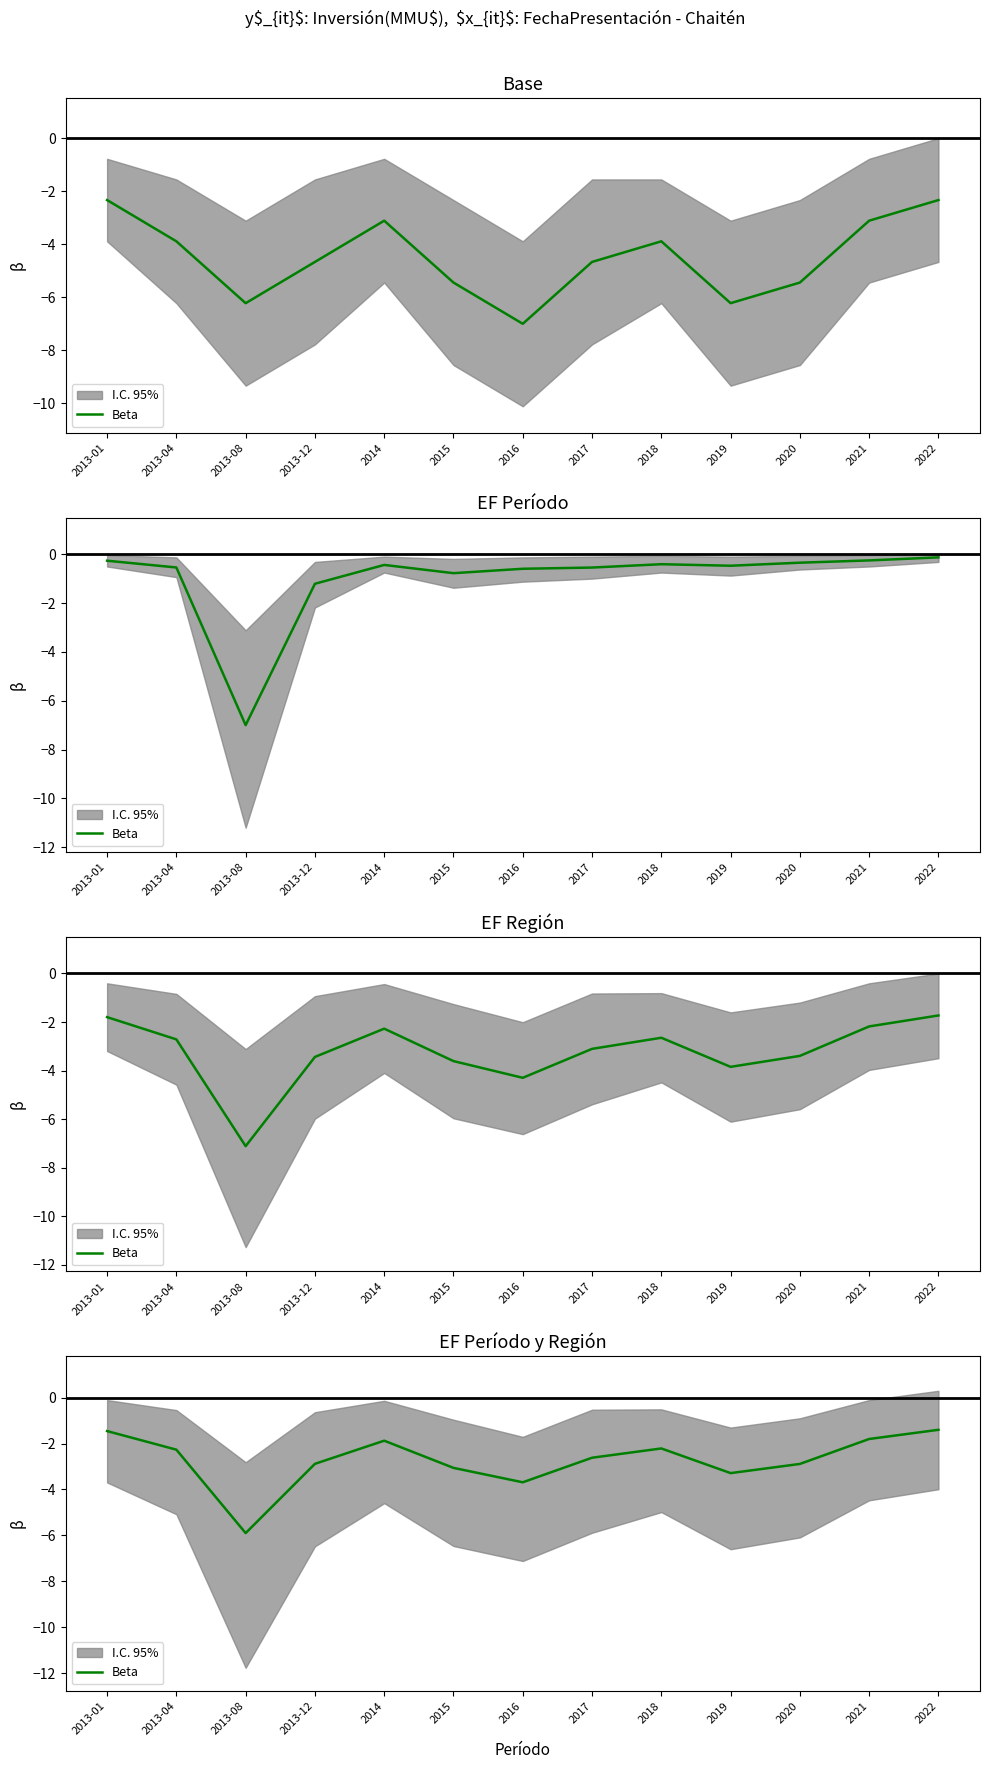

Where is the data nearest to the value -3?

2015